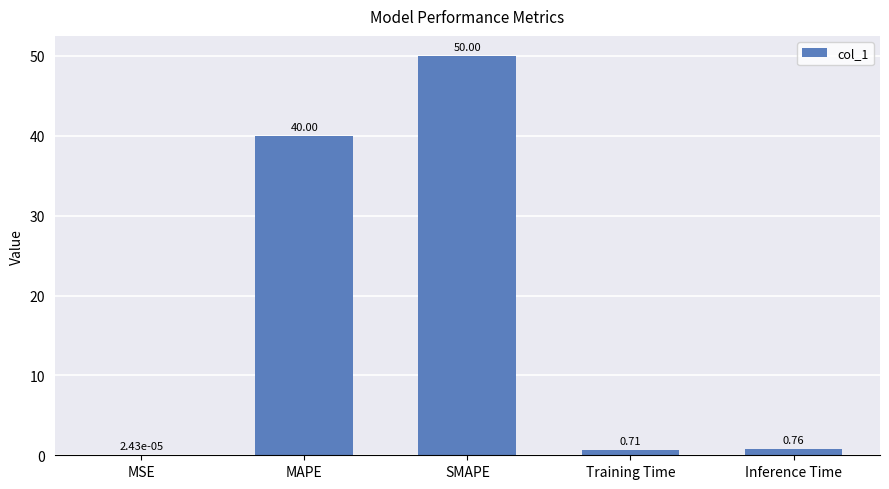

What is the sum of the values at MSE and SMAPE?

50.0